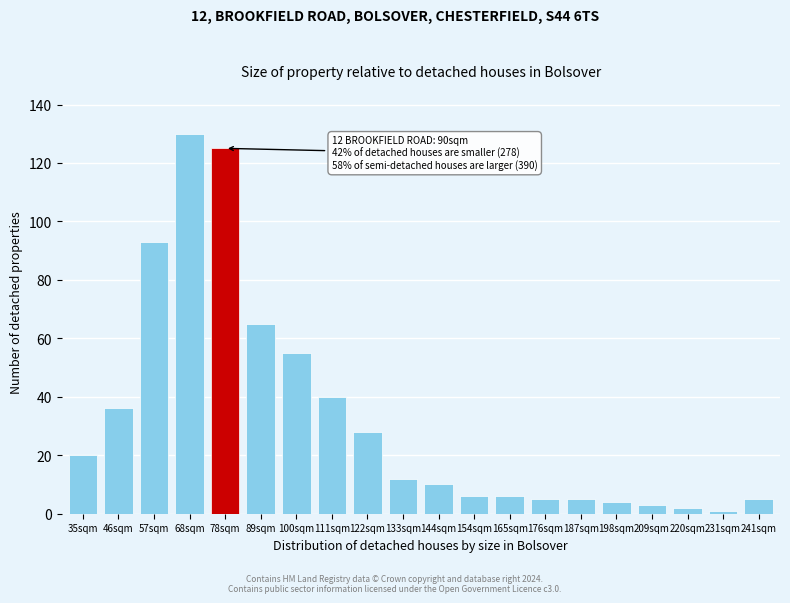

Reading left to right, list all the values displayed in this chart.

20	36	93	130	125	65	55	40	28	12	10	6	6	5	5	4	3	2	1	5